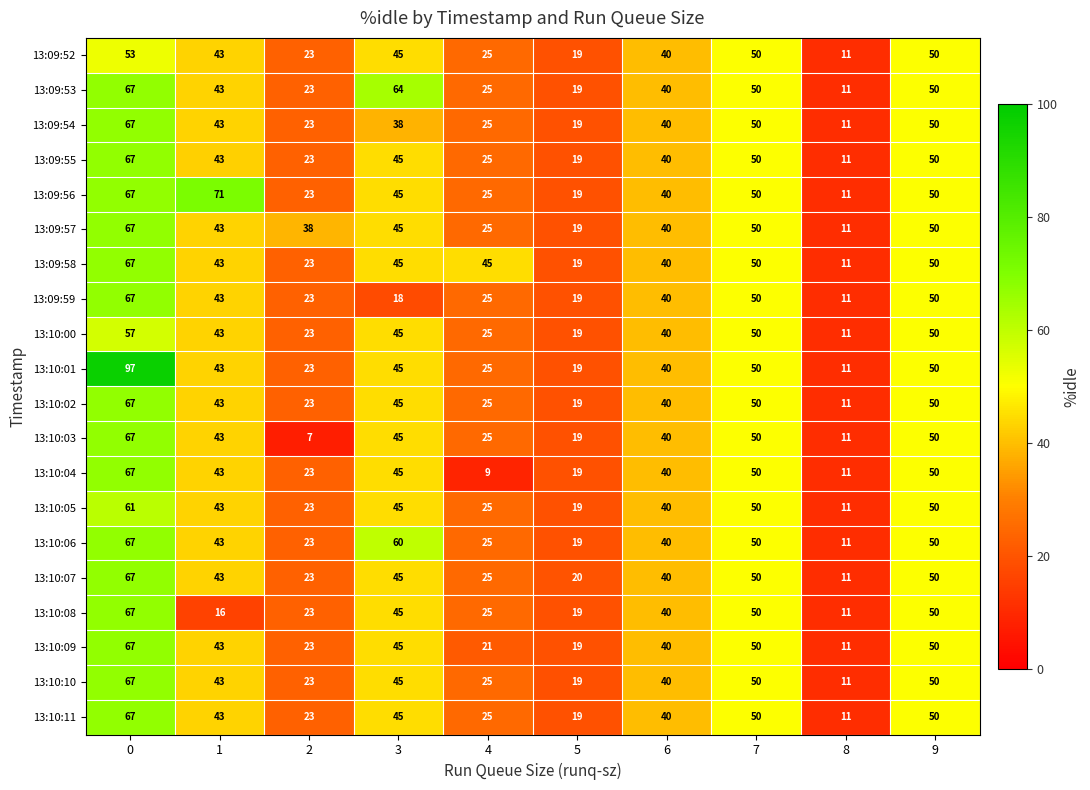

What is the maximum value shown in the chart?

97